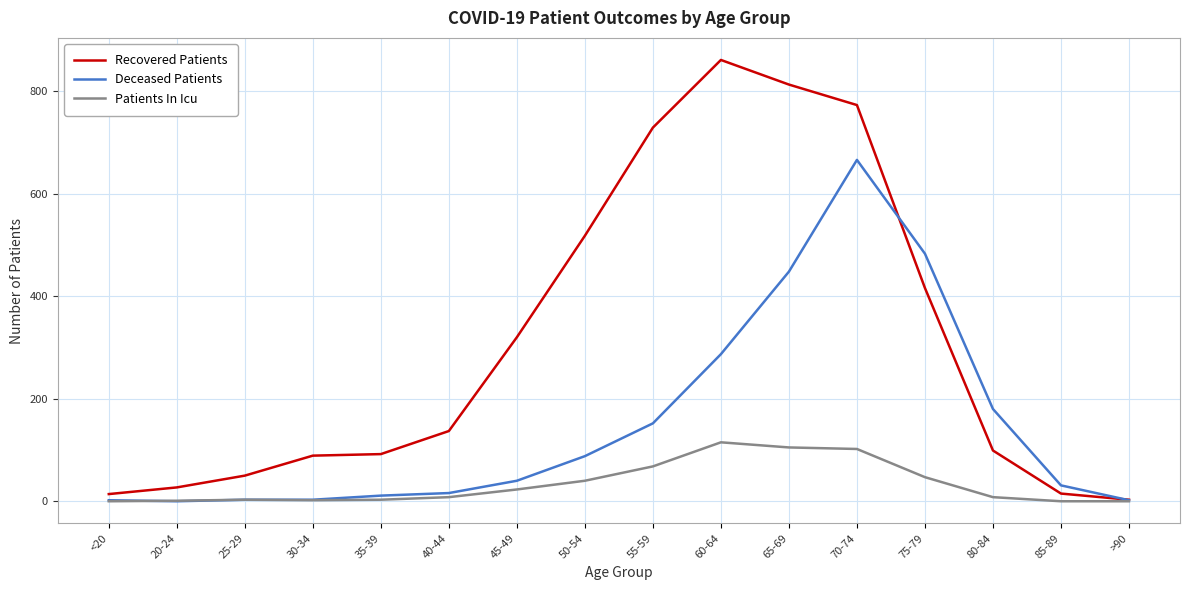

What is the sum of the Patients In Icu values at 85-89 and 75-79?

47